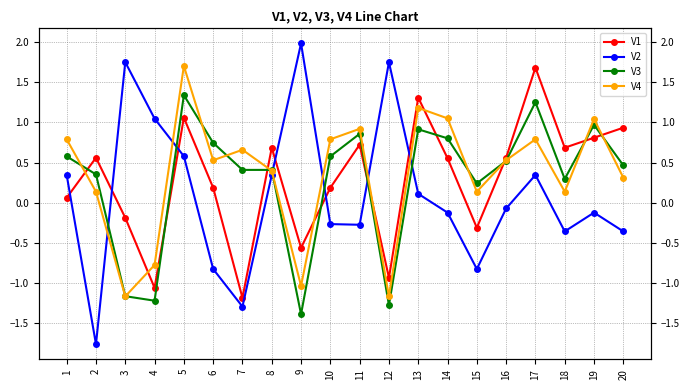

At which category is the sum across all series the highest?

5